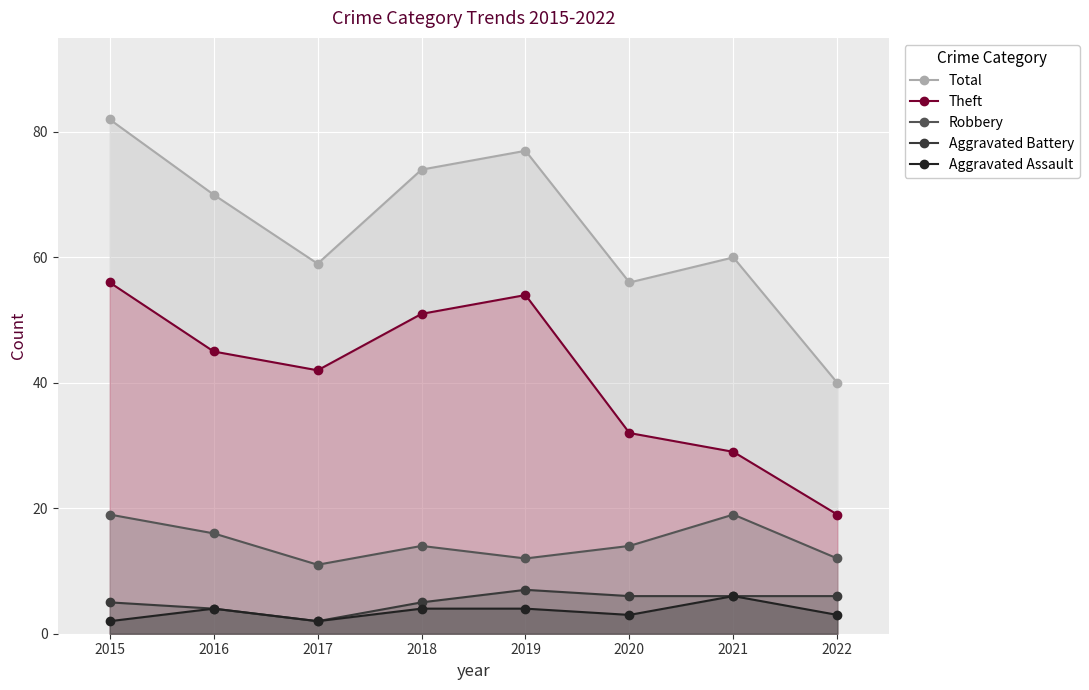

How many lines are shown in the chart?

5